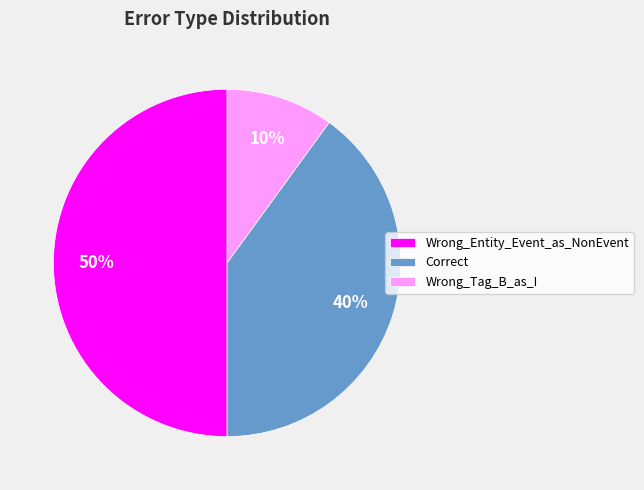

Rank the categories by value from highest to lowest.

Wrong_Entity_Event_as_NonEvent, Correct, Wrong_Tag_B_as_I